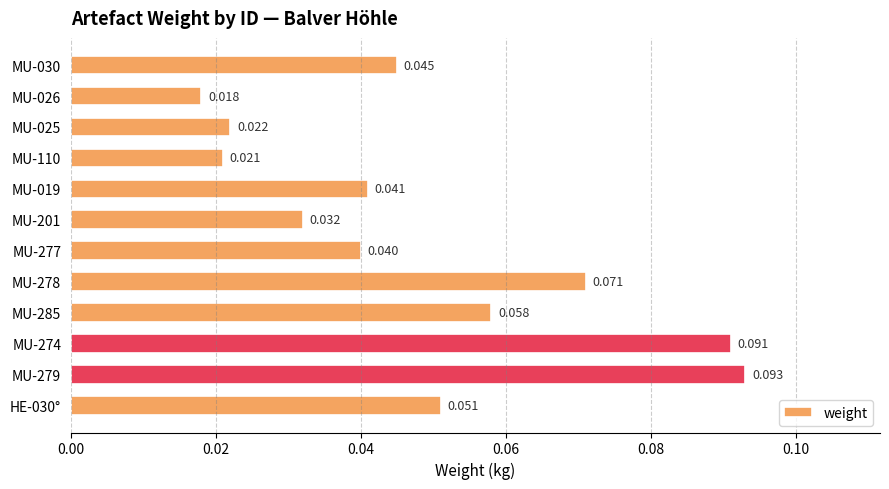

How many bars are there in total?

12